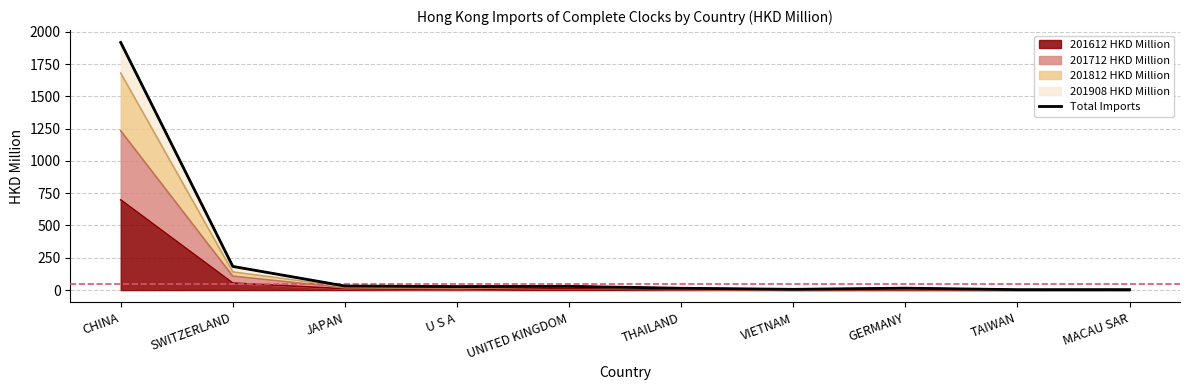

What position from the right is U S A?

7